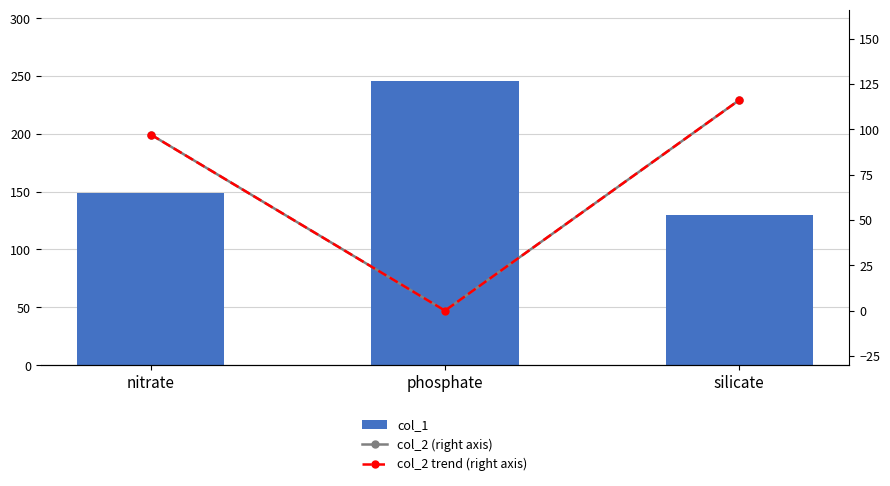

Reading left to right, transcribe all the data shown in this chart.

col_1: nitrate=149	phosphate=246	silicate=130
col_2 (right axis): nitrate=97	phosphate=0	silicate=116
col_2 trend (right axis): nitrate=97	phosphate=0	silicate=116